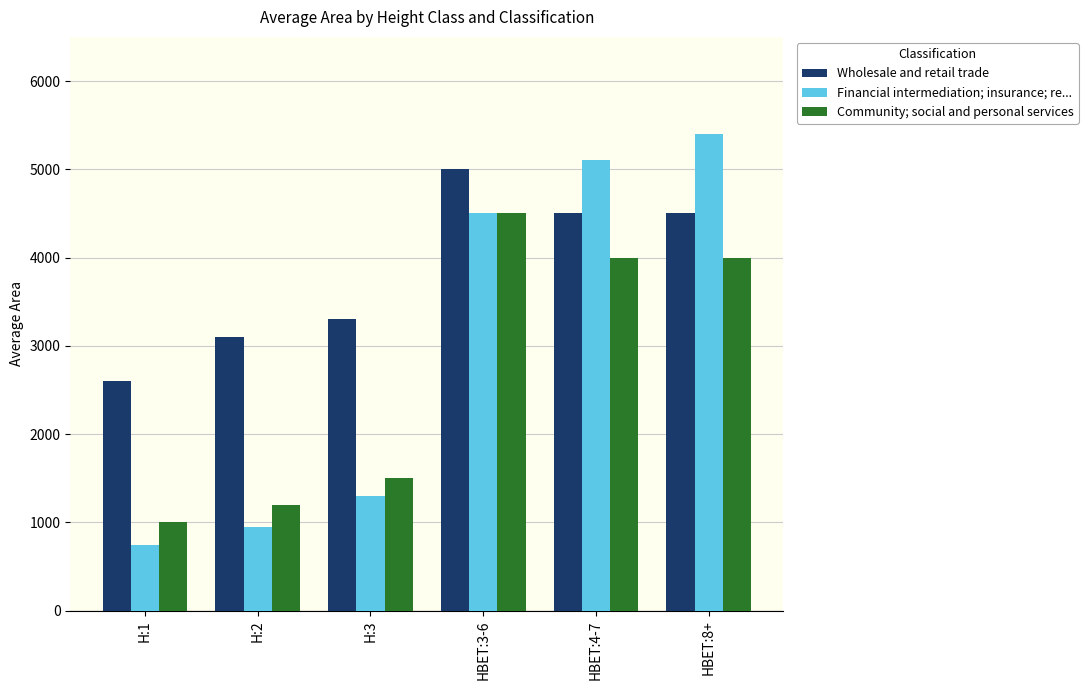

Rank the series by their average value, from lowest to highest.

Community; social and personal services, Financial intermediation; insurance; re..., Wholesale and retail trade